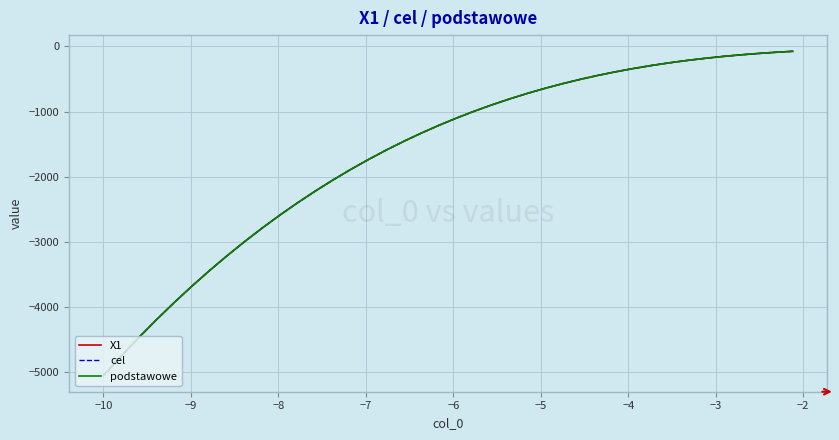

True or false: podstawowe and X1 cross at least once.

True